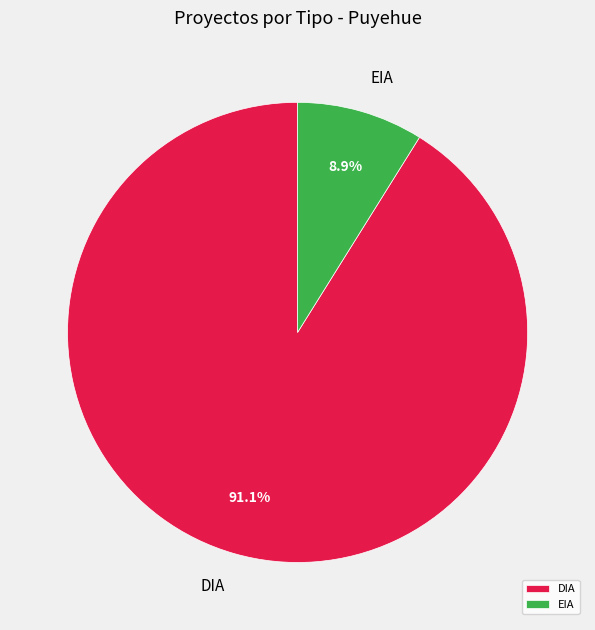

Do DIA and EIA together represent more than half of the pie?

Yes